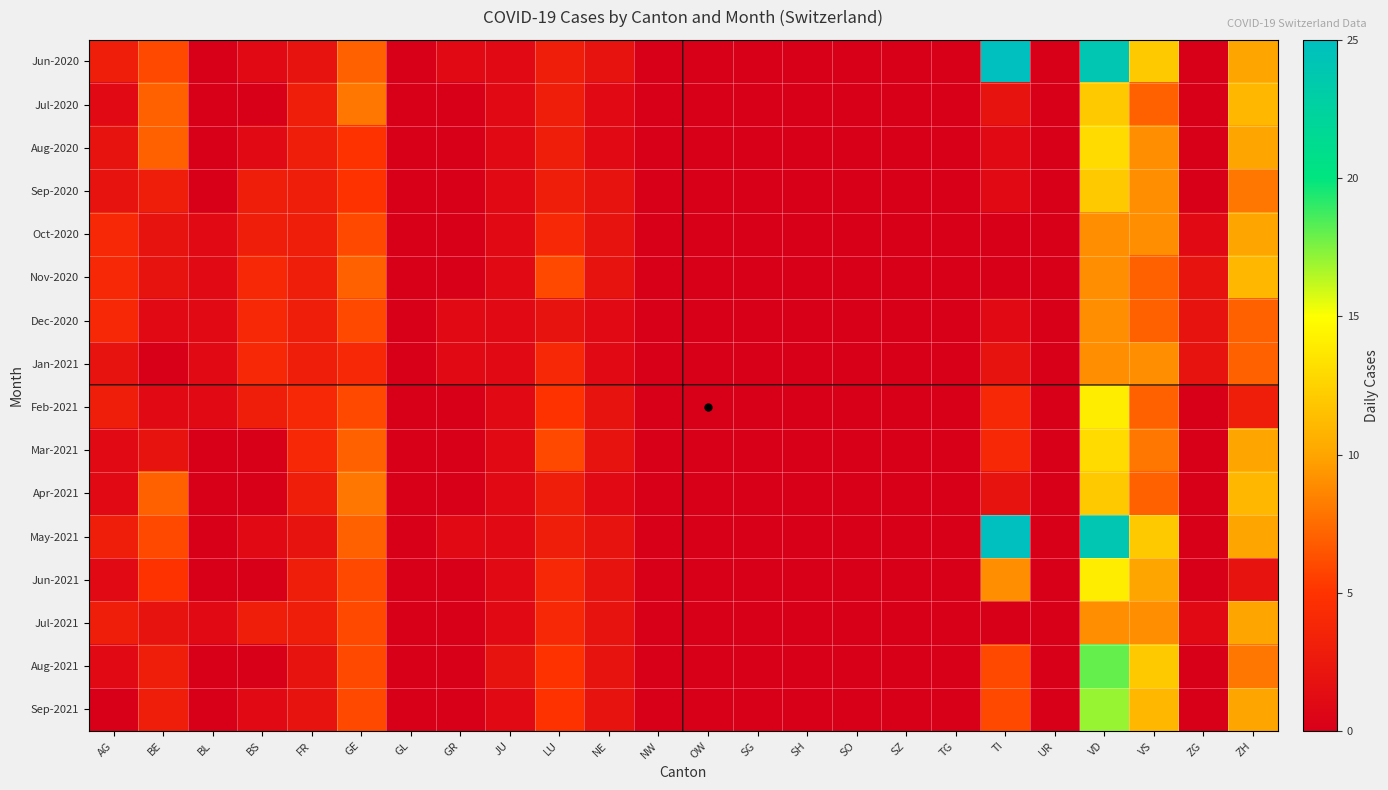

Reading left to right, what are all the values shown in this chart?

Jun-2020: AG=3	BE=6	BL=0	BS=1	FR=2	GE=7	GL=0	GR=1	JU=1	LU=3	NE=2	NW=0	OW=0	SG=0	SH=0	SO=0	SZ=0	TG=0	TI=25	UR=0	VD=24	VS=12	ZG=0	ZH=10
Jul-2020: AG=1	BE=7	BL=0	BS=0	FR=3	GE=8	GL=0	GR=0	JU=1	LU=3	NE=1	NW=0	OW=0	SG=0	SH=0	SO=0	SZ=0	TG=0	TI=2	UR=0	VD=12	VS=7	ZG=0	ZH=11
Aug-2020: AG=2	BE=7	BL=0	BS=1	FR=3	GE=5	GL=0	GR=0	JU=1	LU=3	NE=1	NW=0	OW=0	SG=0	SH=0	SO=0	SZ=0	TG=0	TI=1	UR=0	VD=13	VS=9	ZG=0	ZH=10
Sep-2020: AG=2	BE=3	BL=0	BS=3	FR=3	GE=5	GL=0	GR=0	JU=1	LU=3	NE=2	NW=0	OW=0	SG=0	SH=0	SO=0	SZ=0	TG=0	TI=1	UR=0	VD=12	VS=9	ZG=0	ZH=8
Oct-2020: AG=4	BE=2	BL=1	BS=3	FR=3	GE=6	GL=0	GR=0	JU=1	LU=4	NE=2	NW=0	OW=0	SG=0	SH=0	SO=0	SZ=0	TG=0	TI=0	UR=0	VD=9	VS=9	ZG=1	ZH=10
Nov-2020: AG=4	BE=2	BL=1	BS=4	FR=3	GE=7	GL=0	GR=0	JU=1	LU=6	NE=2	NW=0	OW=0	SG=0	SH=0	SO=0	SZ=0	TG=0	TI=0	UR=0	VD=9	VS=7	ZG=2	ZH=11
Dec-2020: AG=4	BE=1	BL=1	BS=4	FR=3	GE=6	GL=0	GR=1	JU=1	LU=2	NE=1	NW=0	OW=0	SG=0	SH=0	SO=0	SZ=0	TG=0	TI=1	UR=0	VD=9	VS=7	ZG=2	ZH=7
Jan-2021: AG=2	BE=0	BL=1	BS=4	FR=3	GE=4	GL=0	GR=1	JU=1	LU=4	NE=1	NW=0	OW=0	SG=0	SH=0	SO=0	SZ=0	TG=0	TI=2	UR=0	VD=9	VS=9	ZG=2	ZH=7
Feb-2021: AG=3	BE=1	BL=1	BS=3	FR=4	GE=6	GL=0	GR=0	JU=1	LU=5	NE=2	NW=0	OW=0	SG=0	SH=0	SO=0	SZ=0	TG=0	TI=4	UR=0	VD=14	VS=7	ZG=0	ZH=3
Mar-2021: AG=1	BE=2	BL=0	BS=0	FR=4	GE=7	GL=0	GR=0	JU=1	LU=6	NE=2	NW=0	OW=0	SG=0	SH=0	SO=0	SZ=0	TG=0	TI=4	UR=0	VD=13	VS=8	ZG=0	ZH=10
Apr-2021: AG=1	BE=7	BL=0	BS=0	FR=3	GE=8	GL=0	GR=0	JU=1	LU=3	NE=1	NW=0	OW=0	SG=0	SH=0	SO=0	SZ=0	TG=0	TI=2	UR=0	VD=12	VS=7	ZG=0	ZH=11
May-2021: AG=3	BE=6	BL=0	BS=1	FR=2	GE=7	GL=0	GR=1	JU=1	LU=3	NE=2	NW=0	OW=0	SG=0	SH=0	SO=0	SZ=0	TG=0	TI=25	UR=0	VD=24	VS=12	ZG=0	ZH=10
Jun-2021: AG=1	BE=5	BL=0	BS=0	FR=3	GE=6	GL=0	GR=0	JU=1	LU=4	NE=2	NW=0	OW=0	SG=0	SH=0	SO=0	SZ=0	TG=0	TI=9	UR=0	VD=14	VS=10	ZG=0	ZH=2
Jul-2021: AG=3	BE=2	BL=1	BS=3	FR=3	GE=6	GL=0	GR=0	JU=1	LU=4	NE=2	NW=0	OW=0	SG=0	SH=0	SO=0	SZ=0	TG=0	TI=0	UR=0	VD=9	VS=9	ZG=1	ZH=10
Aug-2021: AG=1	BE=3	BL=0	BS=0	FR=2	GE=6	GL=0	GR=0	JU=2	LU=5	NE=2	NW=0	OW=0	SG=0	SH=0	SO=0	SZ=0	TG=0	TI=6	UR=0	VD=18	VS=12	ZG=0	ZH=8
Sep-2021: AG=0	BE=3	BL=0	BS=1	FR=2	GE=6	GL=0	GR=0	JU=1	LU=5	NE=2	NW=0	OW=0	SG=0	SH=0	SO=0	SZ=0	TG=0	TI=6	UR=0	VD=17	VS=11	ZG=0	ZH=10